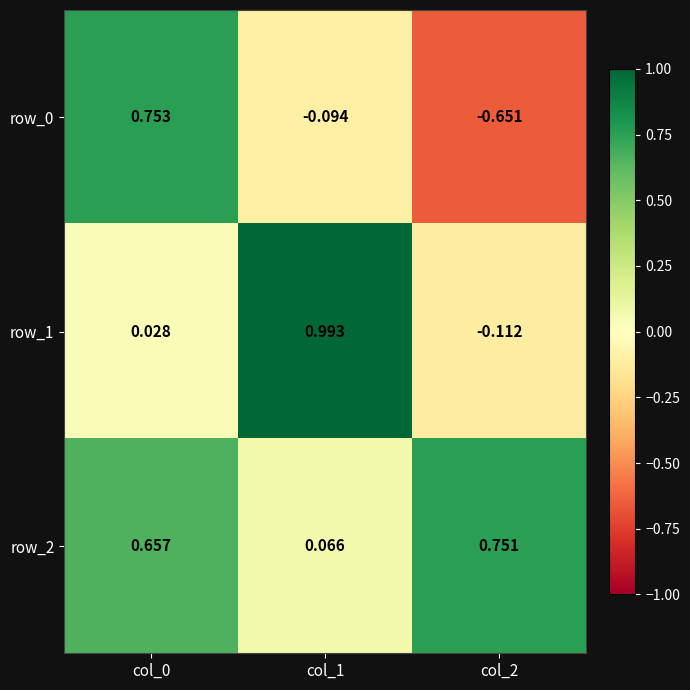

What is the difference between the highest and lowest values at col_2?

1.4